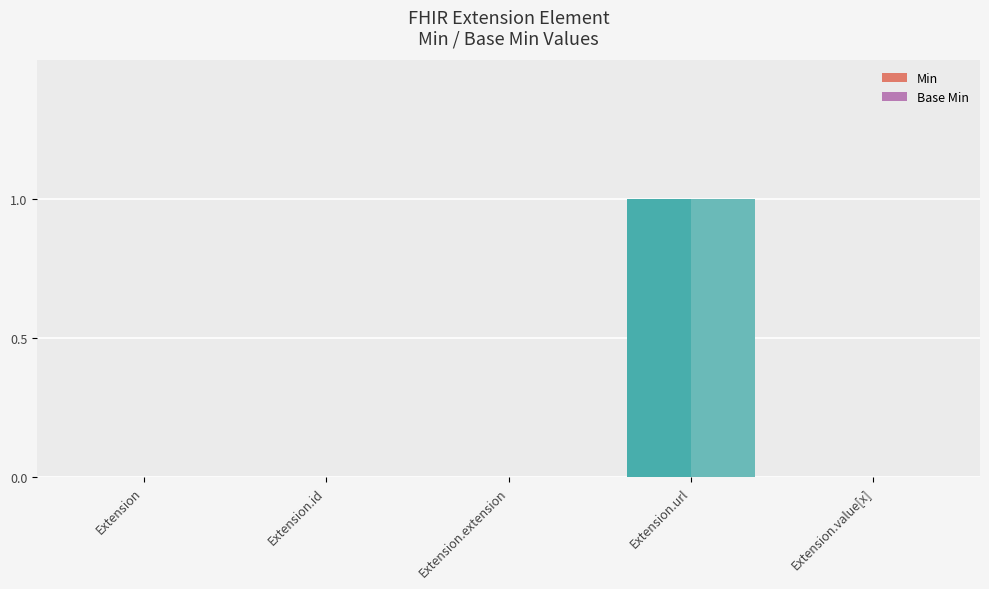

What is the total value across all series at Extension.url?

2